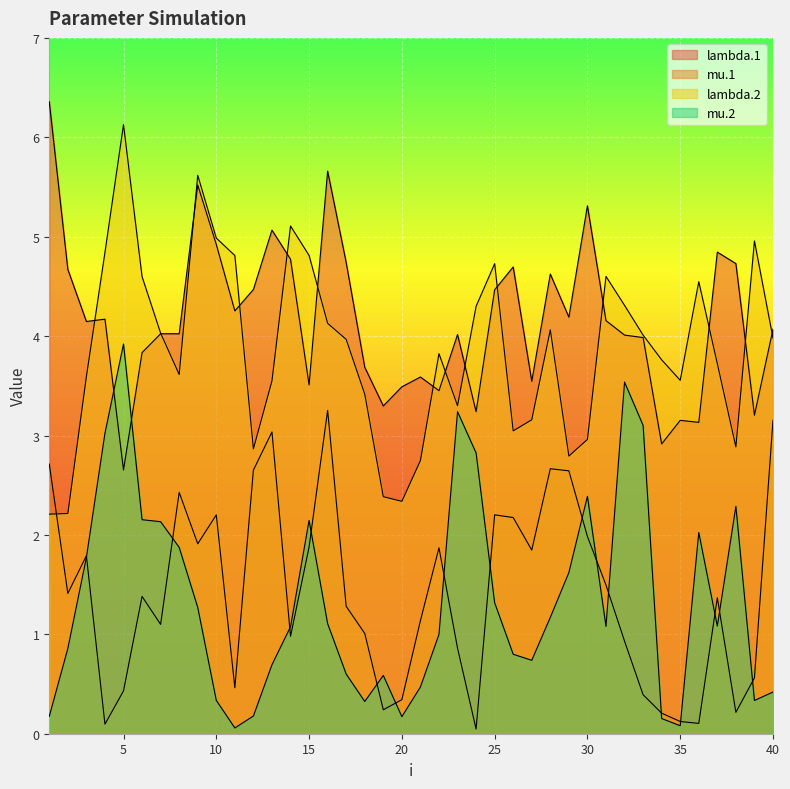

Which series has the largest total across all categories?

lambda.1